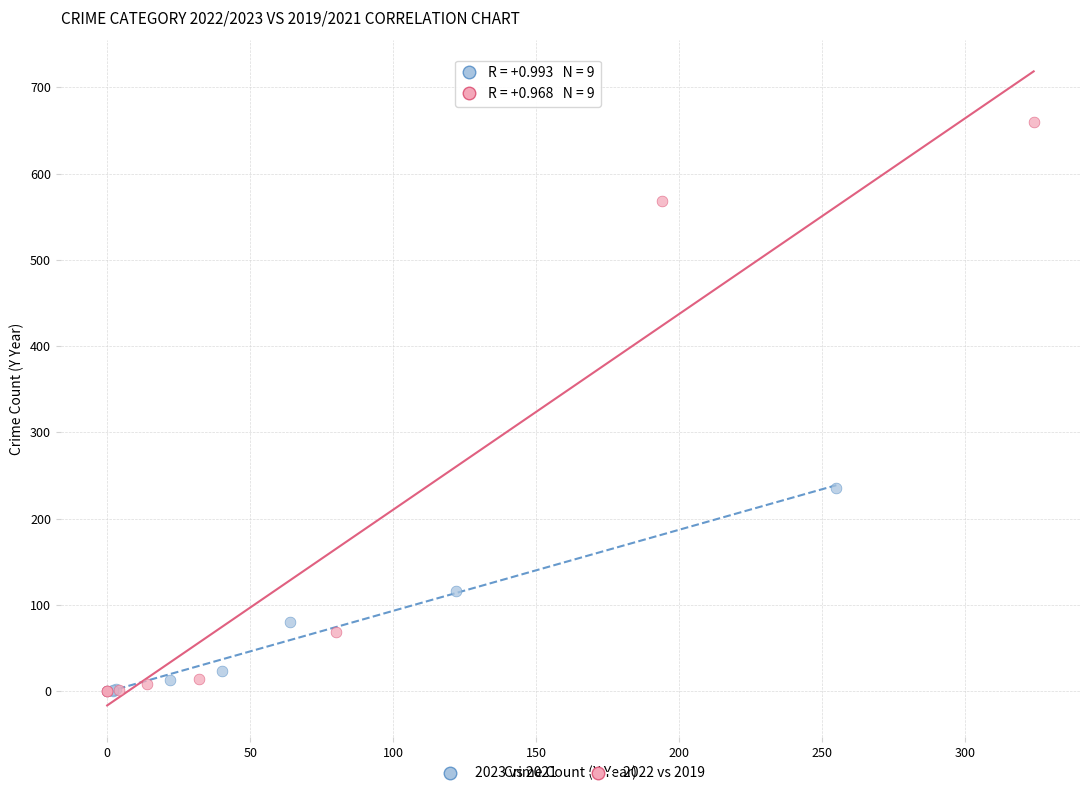

Which series contains the highest Y value?

2022 vs 2019